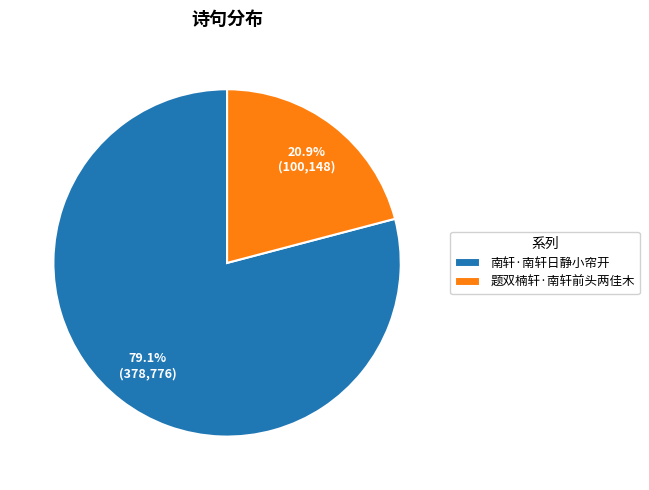

What is the total percentage of 南轩·南轩日静小帘开 and 题双楠轩·南轩前头两佳木?

100.0%